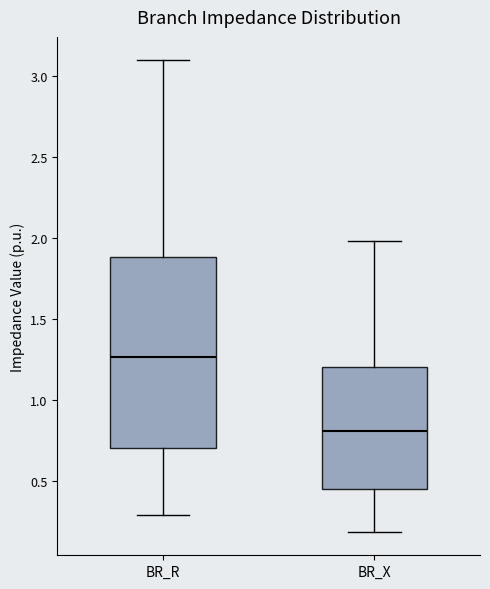

Which box's median line is the lowest?

BR_X